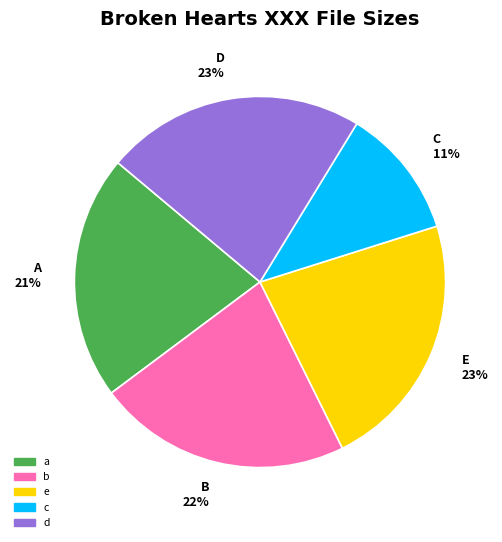

To the nearest percent, what is the average slice percentage?

20%